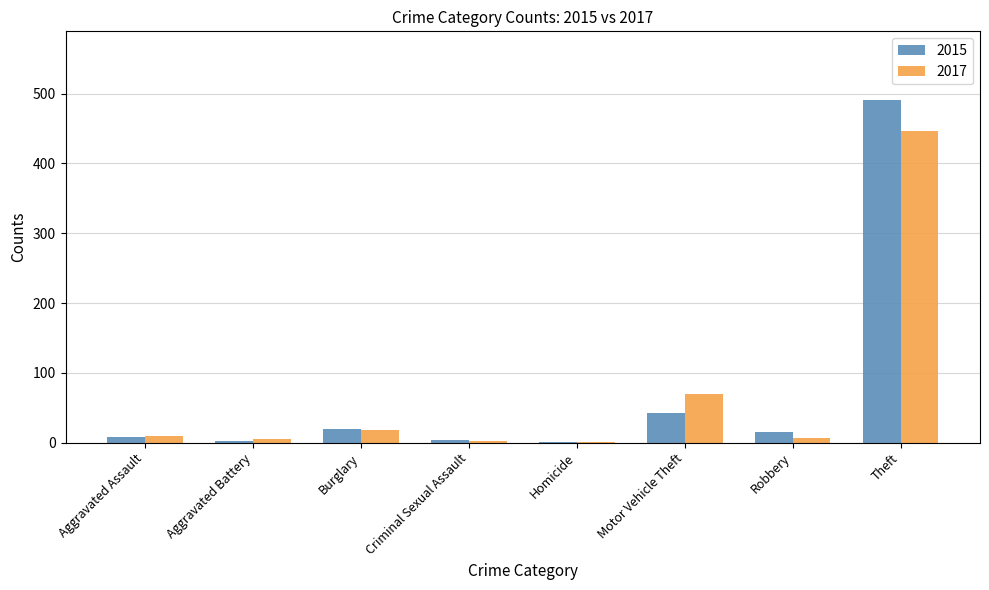

At which category is the sum across all series the highest?

Theft